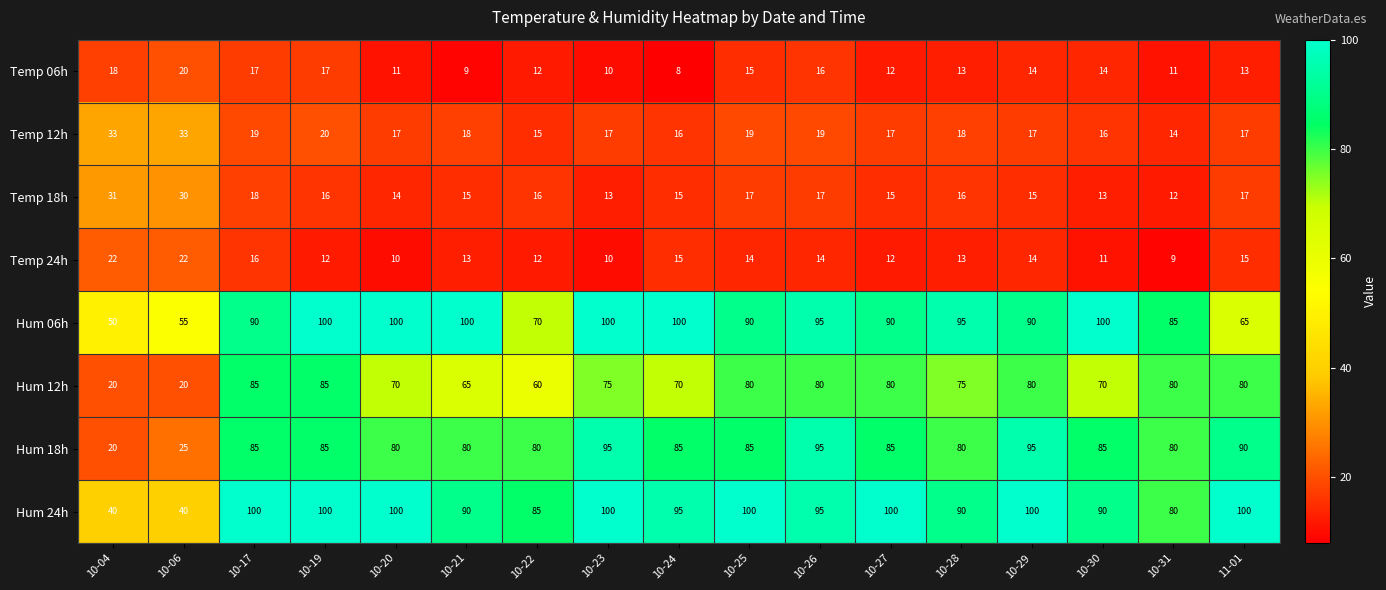

True or false: Hum 06h has a value of 65 at 11-01.

True